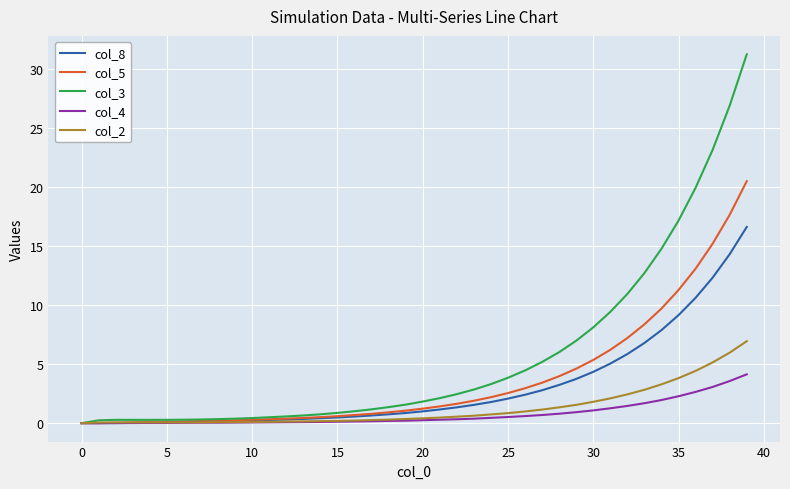

What is the maximum value shown in the chart?

31.3